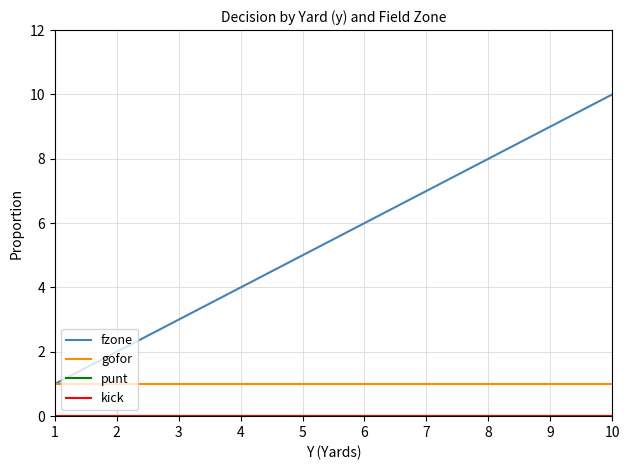

The value of kick at 5 is 0. True or false?

True